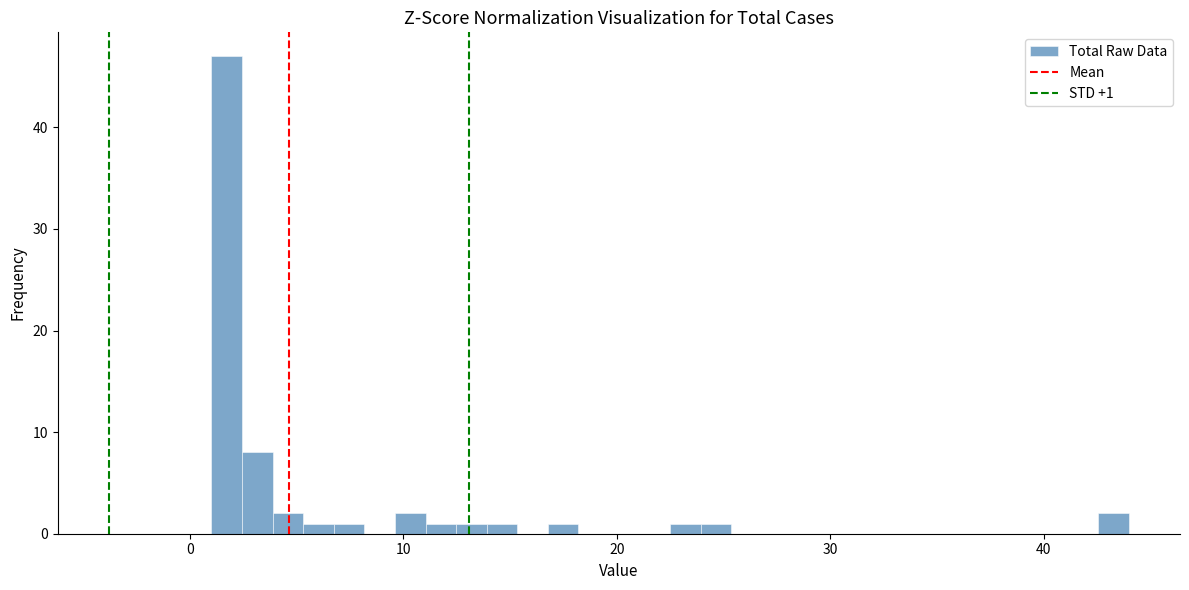

Around what value on the x-axis is the tallest bar? Give the approximate position of its centre, as read against the axis.

2